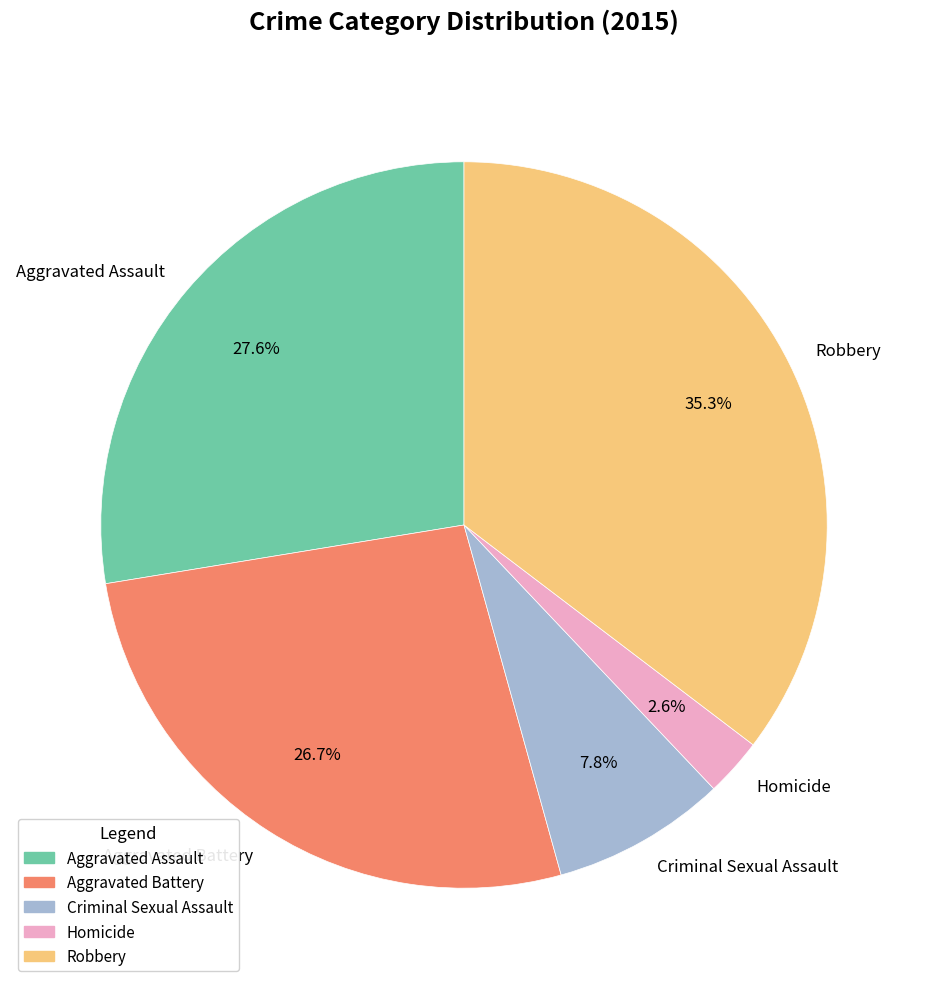

What percentage is the Aggravated Battery slice, to the nearest percent?

27%